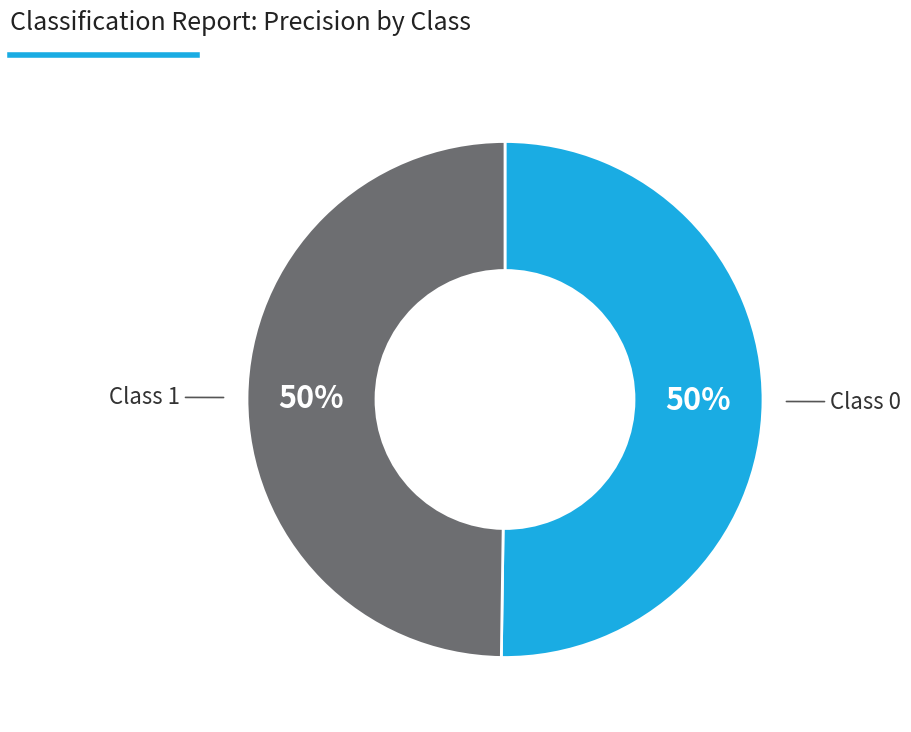

Rank the categories by value from highest to lowest.

0, 1